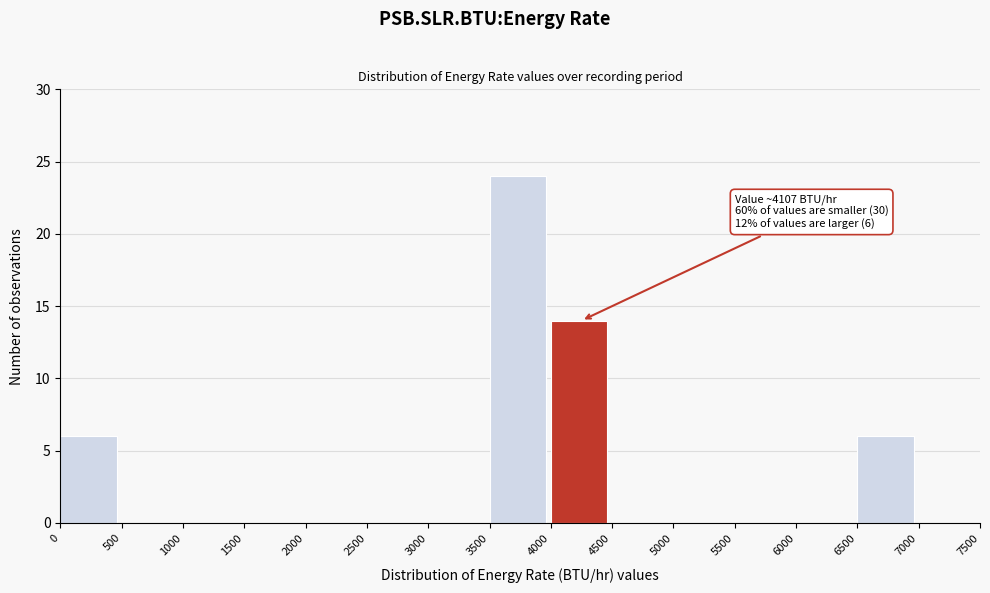

Over which range of the x-axis is the bar tallest?

3500 to 4000